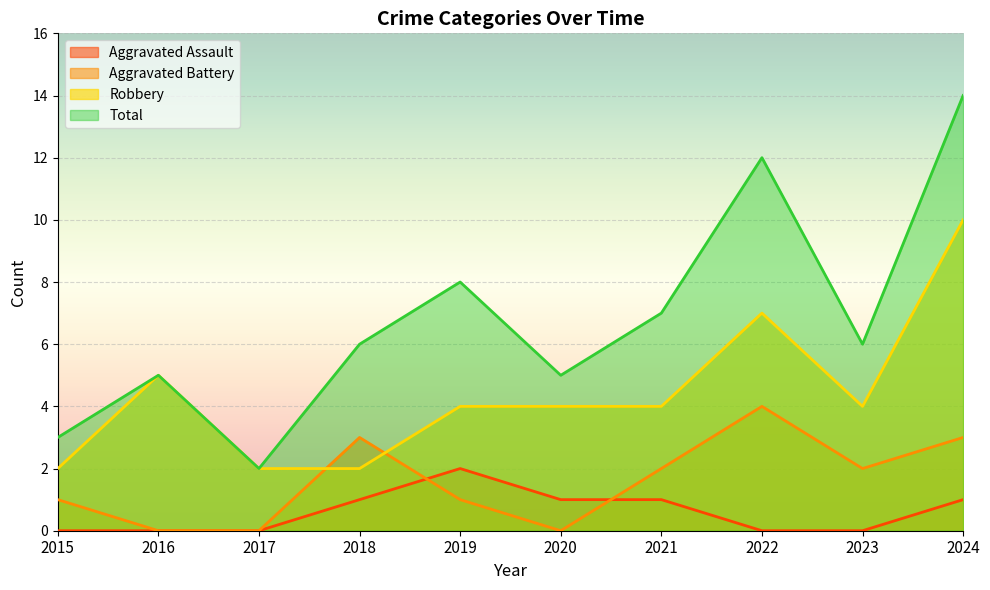

How many Robbery values are between 2 and 5?

8